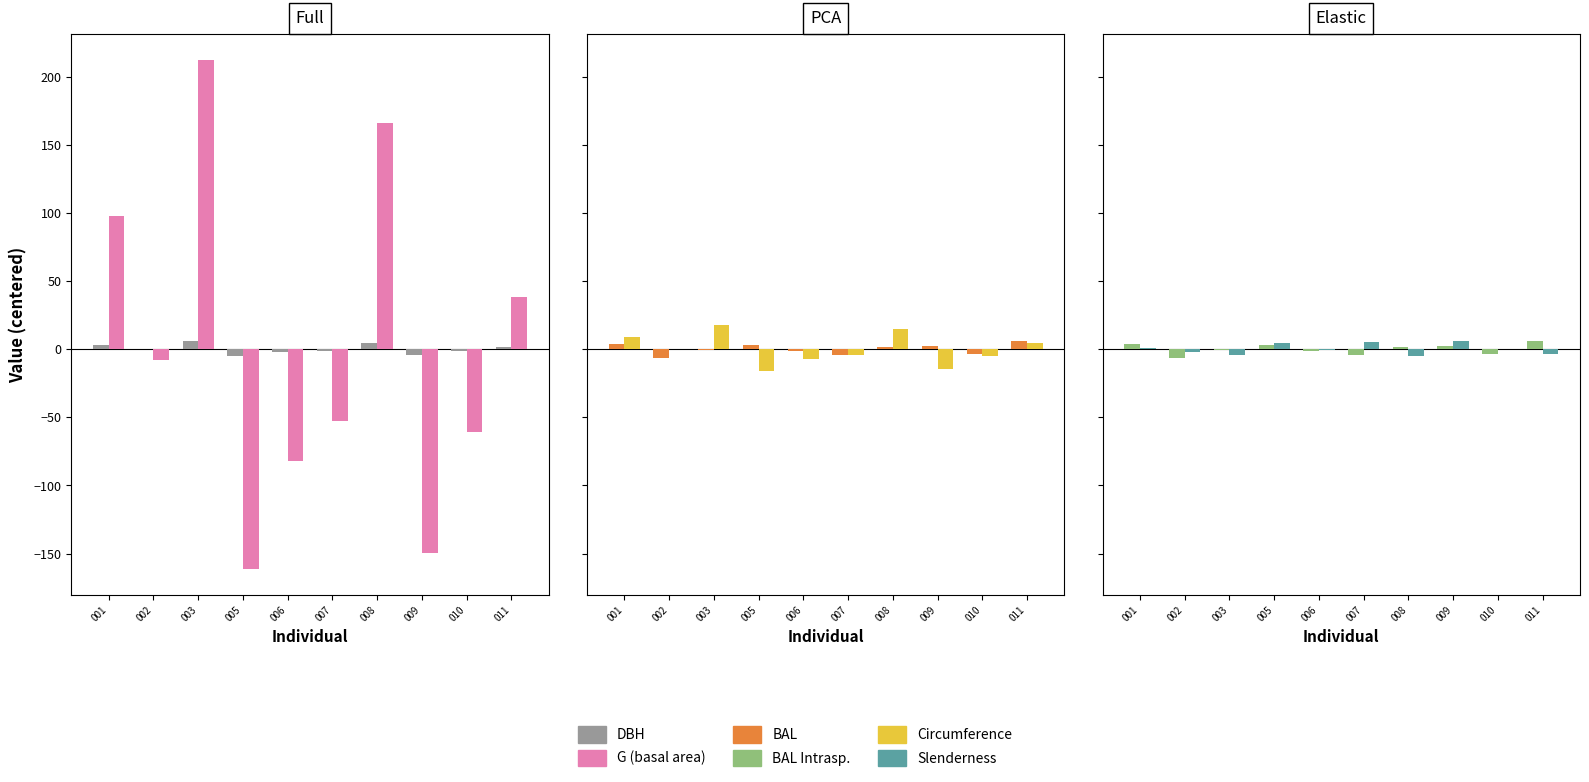

What is the smallest value displayed?

-161.6